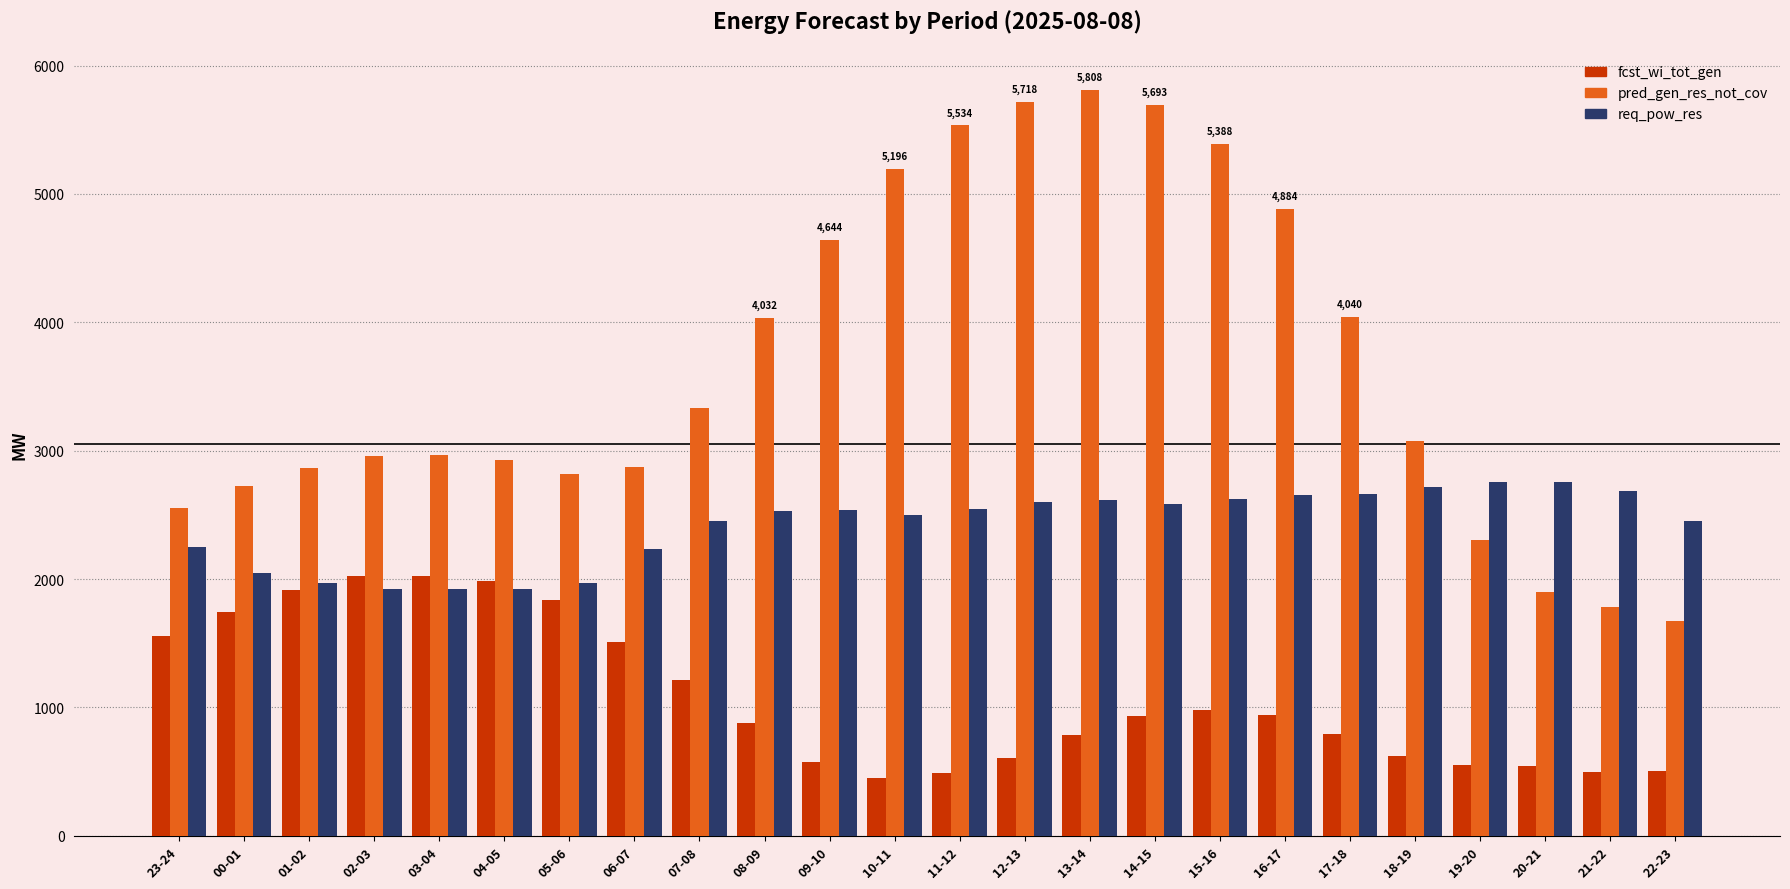

Is it true that pred_gen_res_not_cov equals 4040 at 17-18?

True